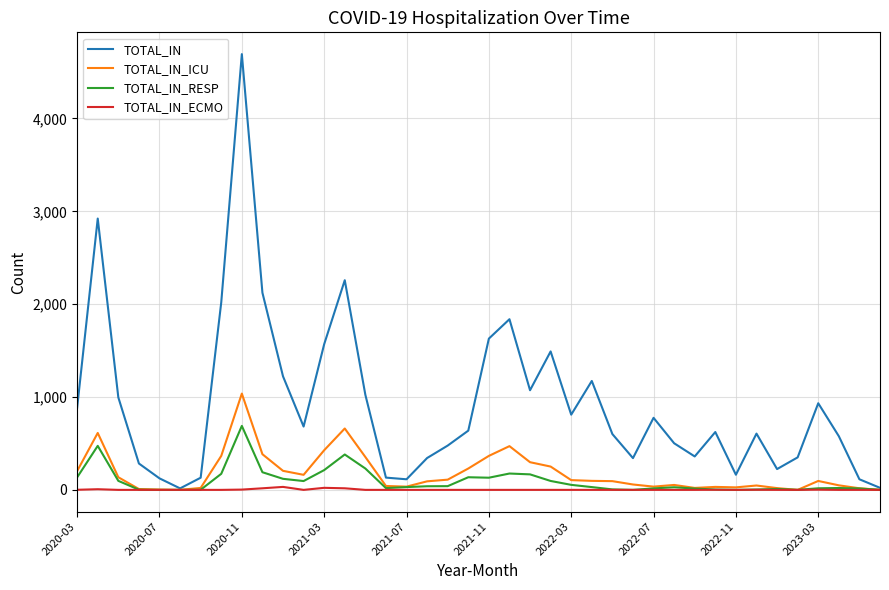

List the series in order of their peak value, highest first.

TOTAL_IN, TOTAL_IN_ICU, TOTAL_IN_RESP, TOTAL_IN_ECMO